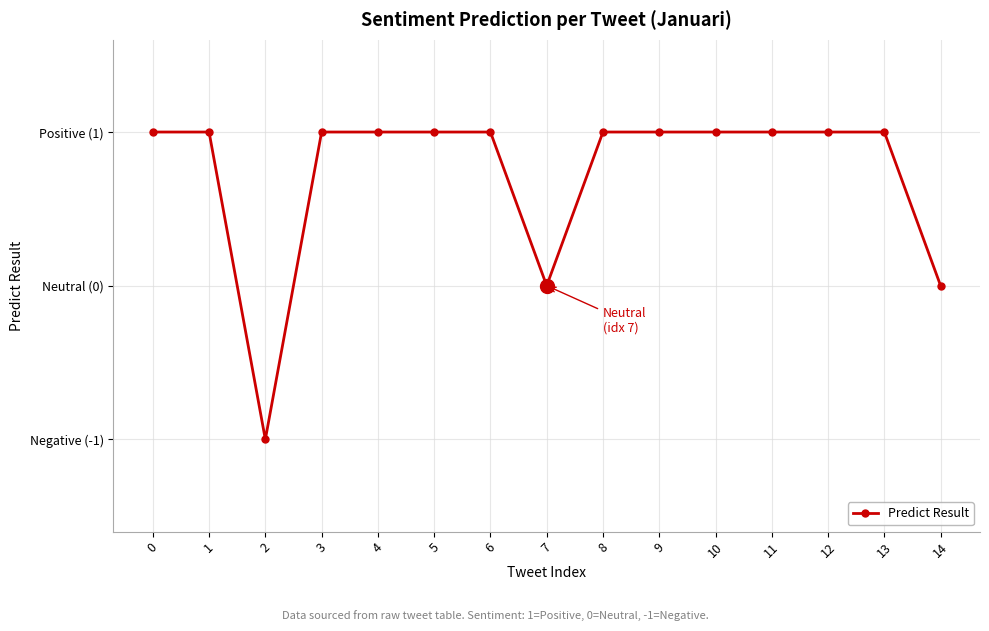

Does the chart have visible grid lines?

Yes